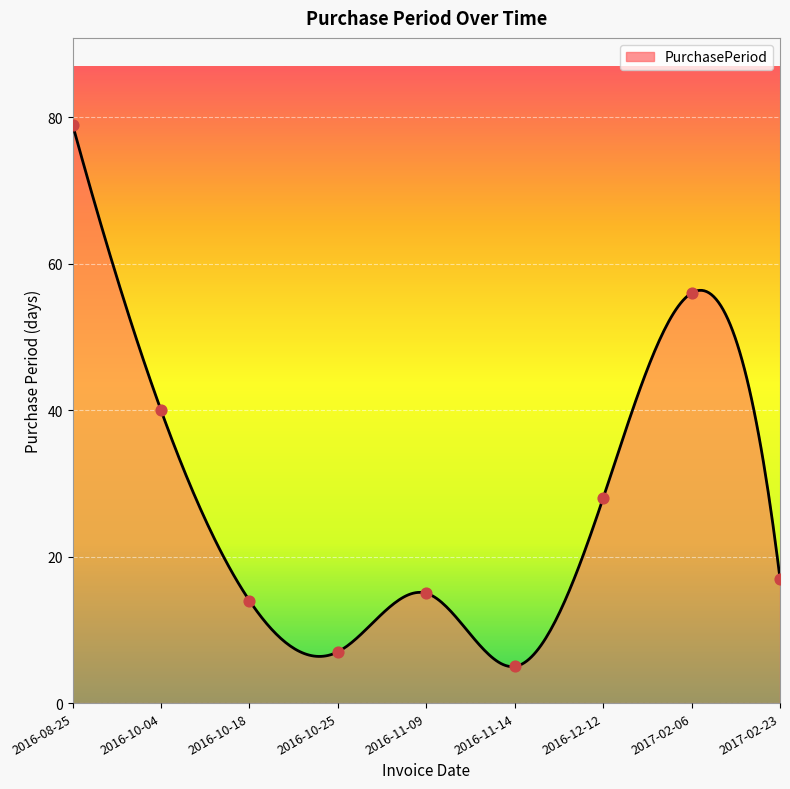

What is the change in value from 2016-10-25 to 2016-11-14?

-2